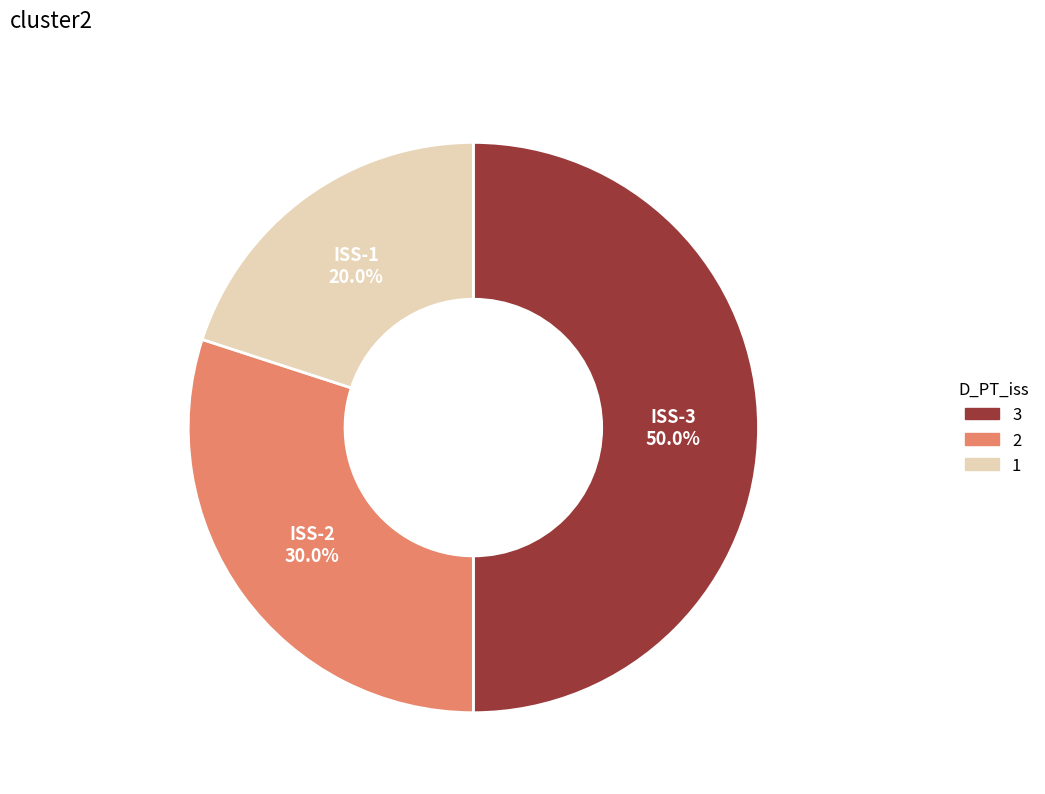

Rank the categories by value from lowest to highest.

1, 2, 3